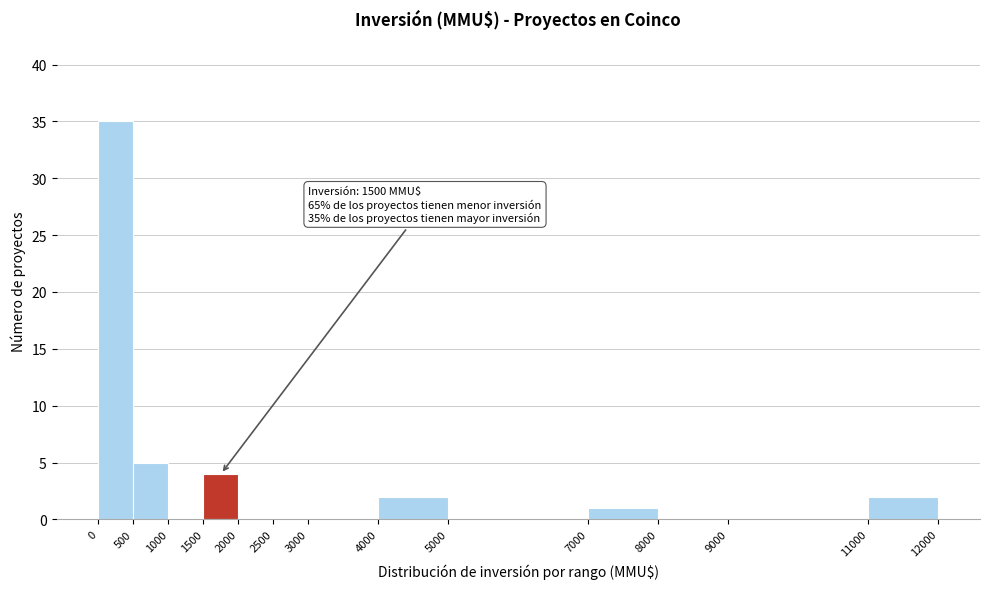

Over which range of the x-axis is the bar tallest?

0 to 500